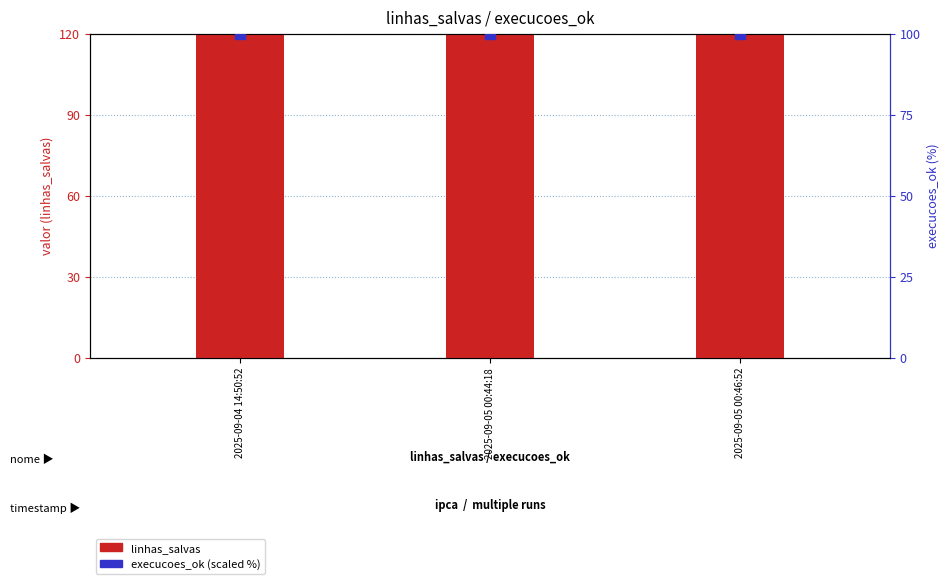

Which series reaches the minimum Y coordinate?

execucoes_ok